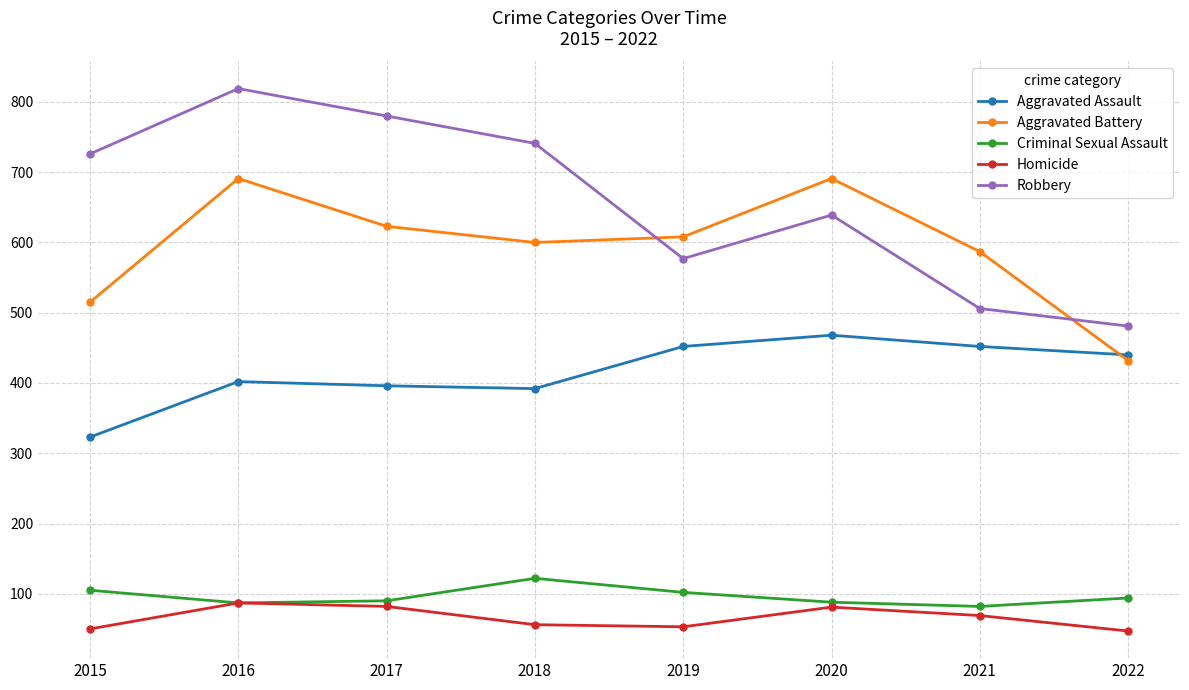

At which category does the chart reach its peak across all series?

2016